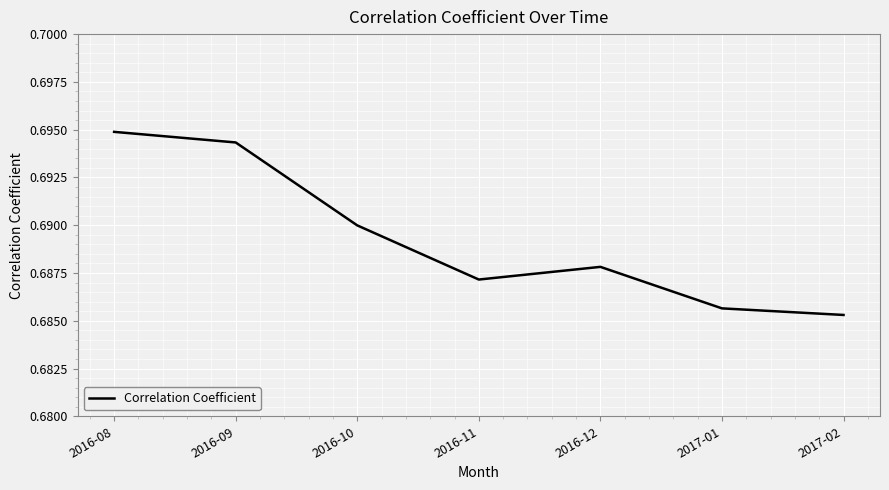

Is it true that the value at 2016-12 is 0.9?

False